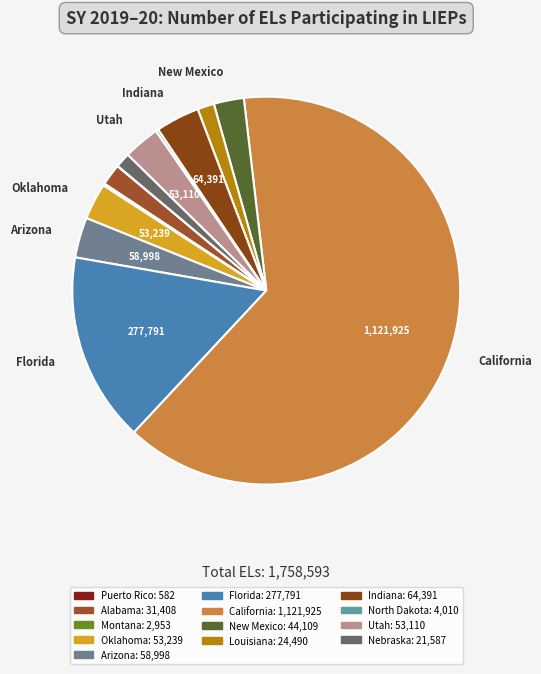

Does California account for over 50% of the chart?

Yes